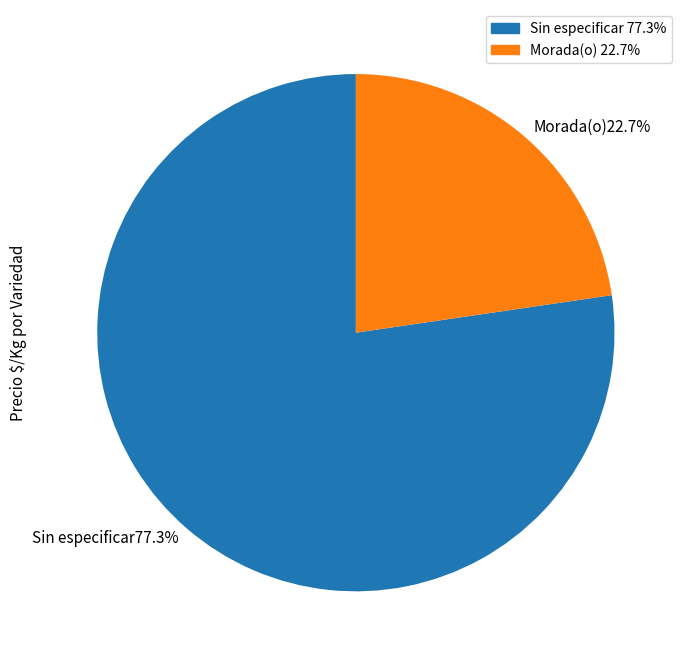

Rank the categories by value from lowest to highest.

Morada(o)22.7%, Sin especificar77.3%